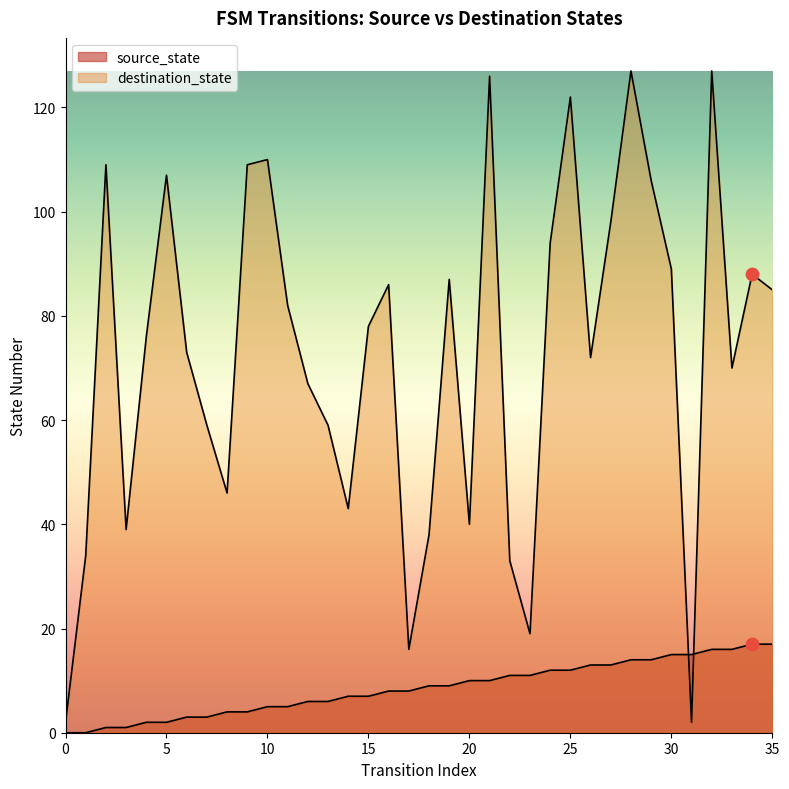

Is the value of destination_state at 11 greater than the value of source_state at 30?

Yes